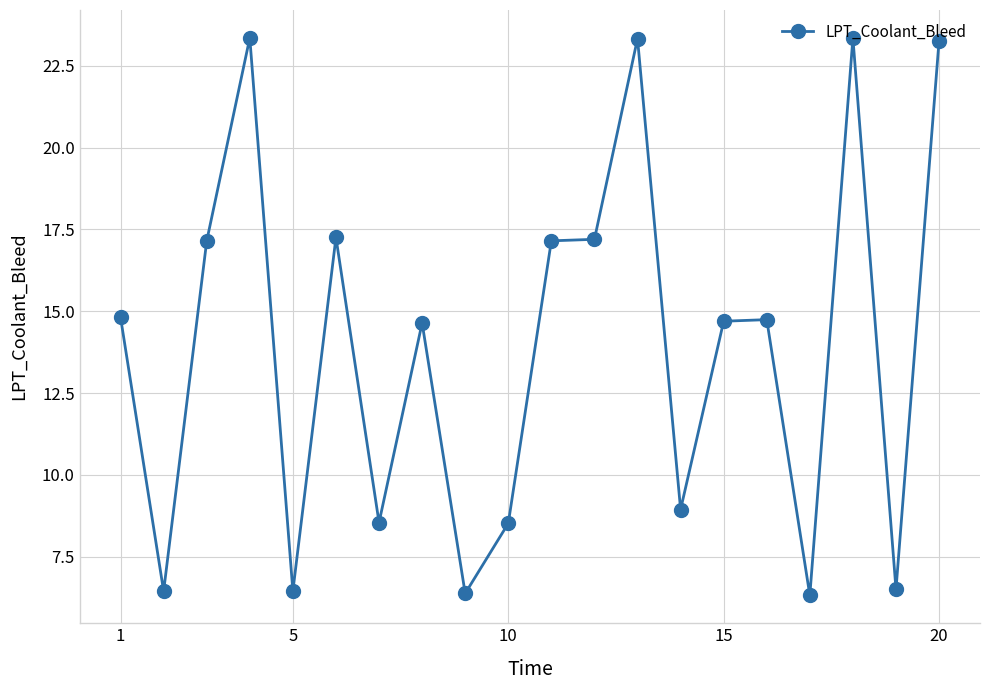

True or false: there are more than 2 points higher than both neighbors.

True